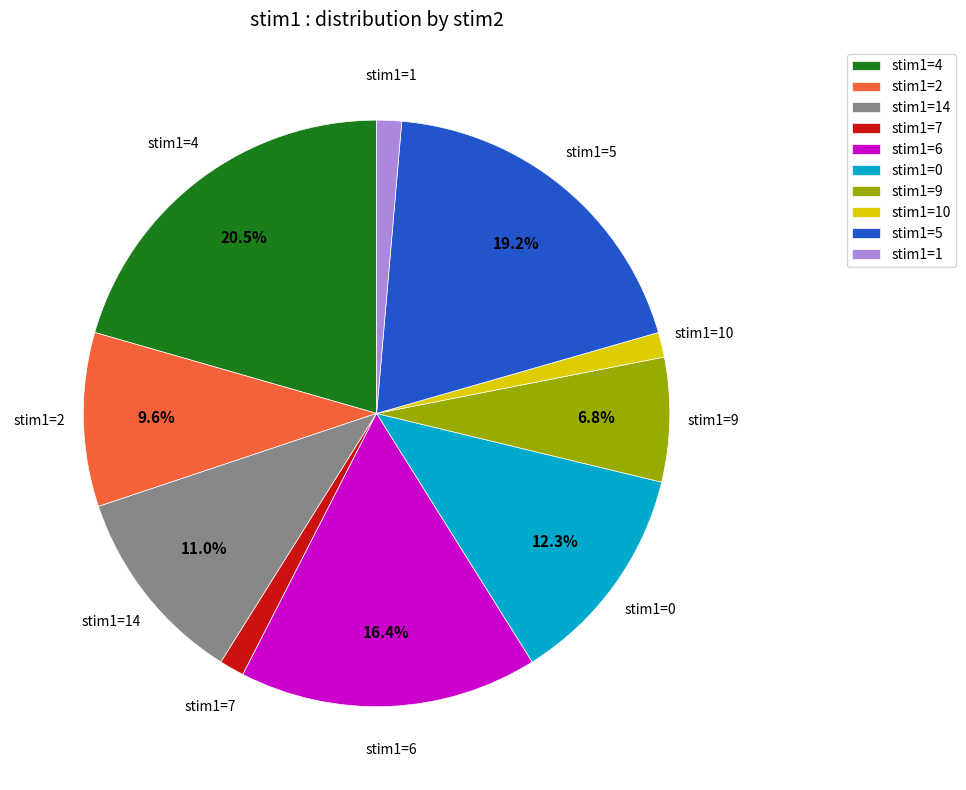

Which slice is the largest?

stim1=4